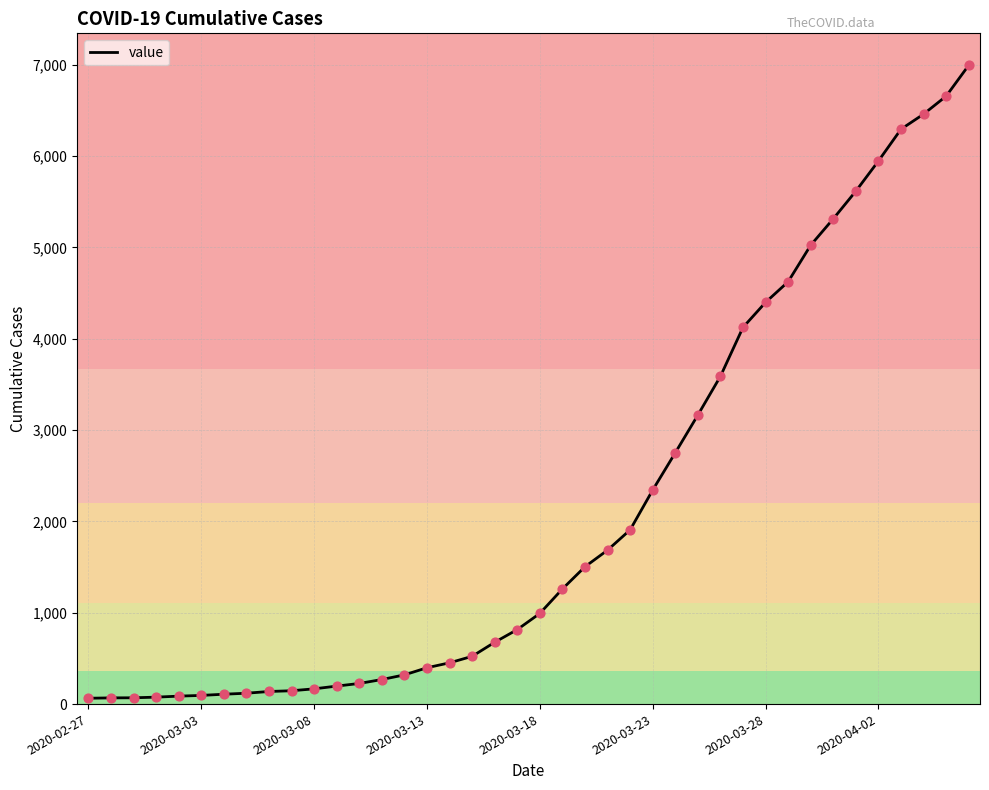

What is the greatest value displayed?

6995